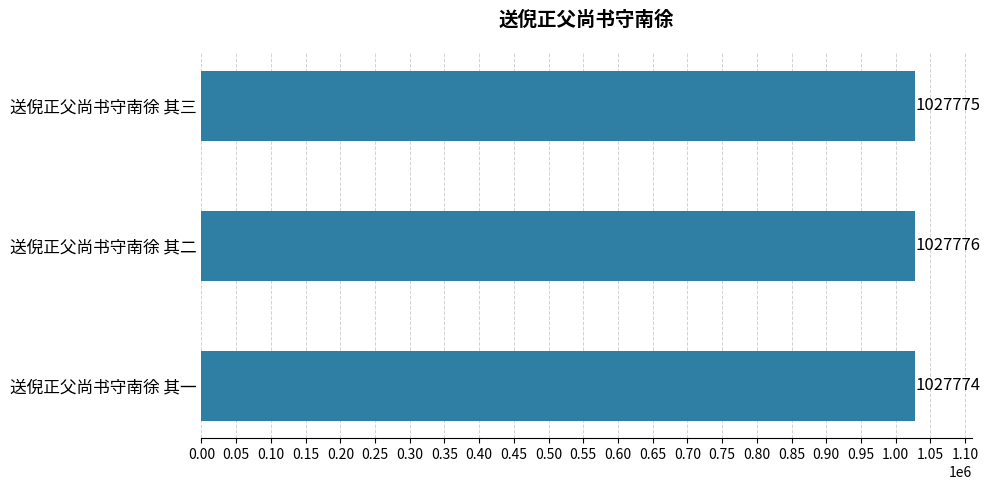

Count the values in the range 1027774 to 1027776.

3